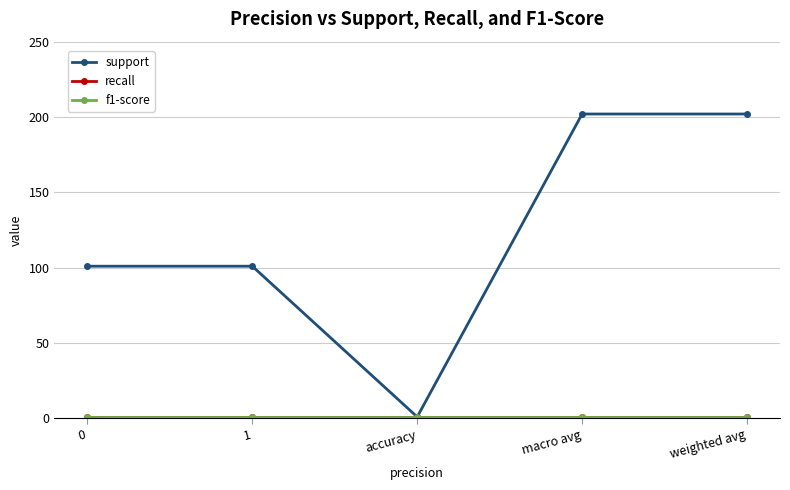

Does the chart have visible grid lines?

Yes